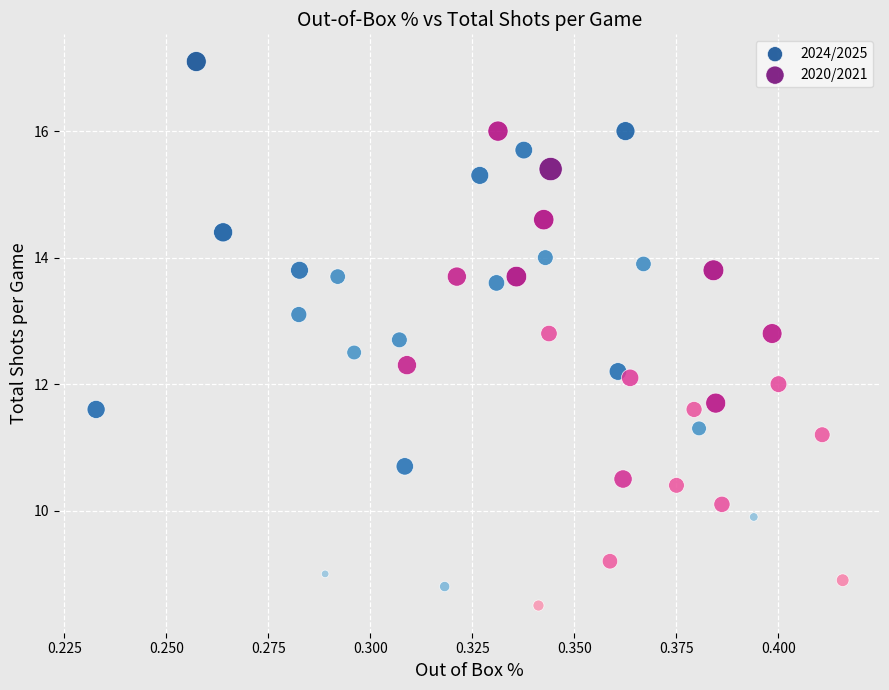

Which series has the largest Y range (max minus min)?

2024/2025